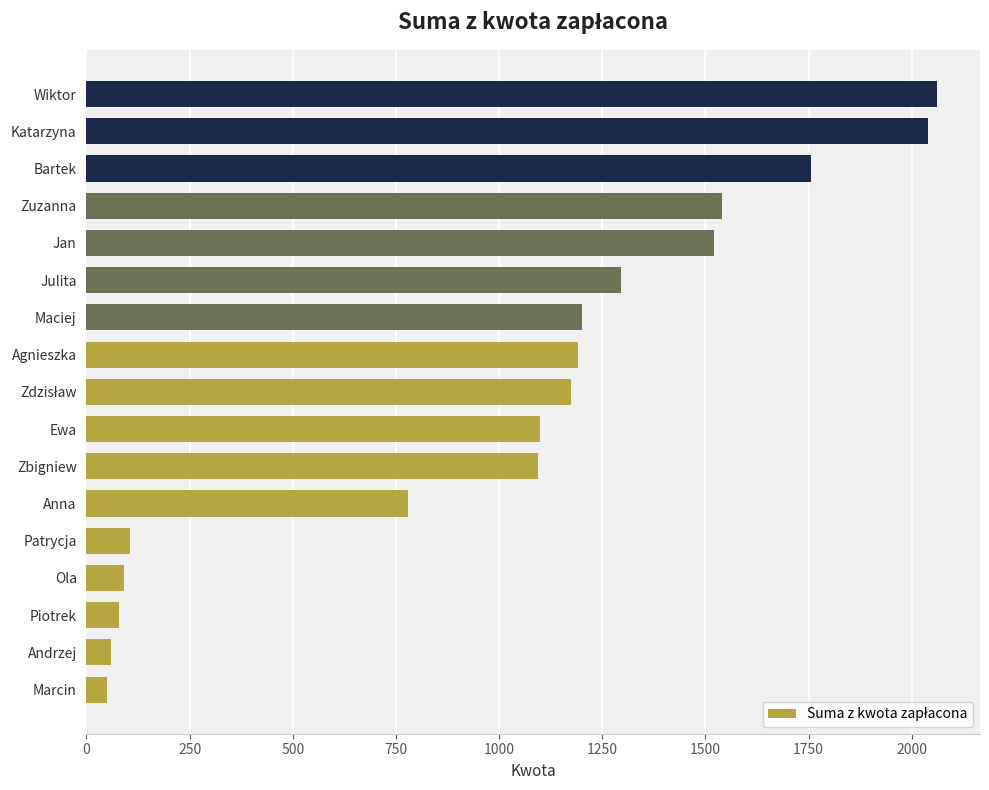

Where is the data nearest to the value 1056?

Zbigniew